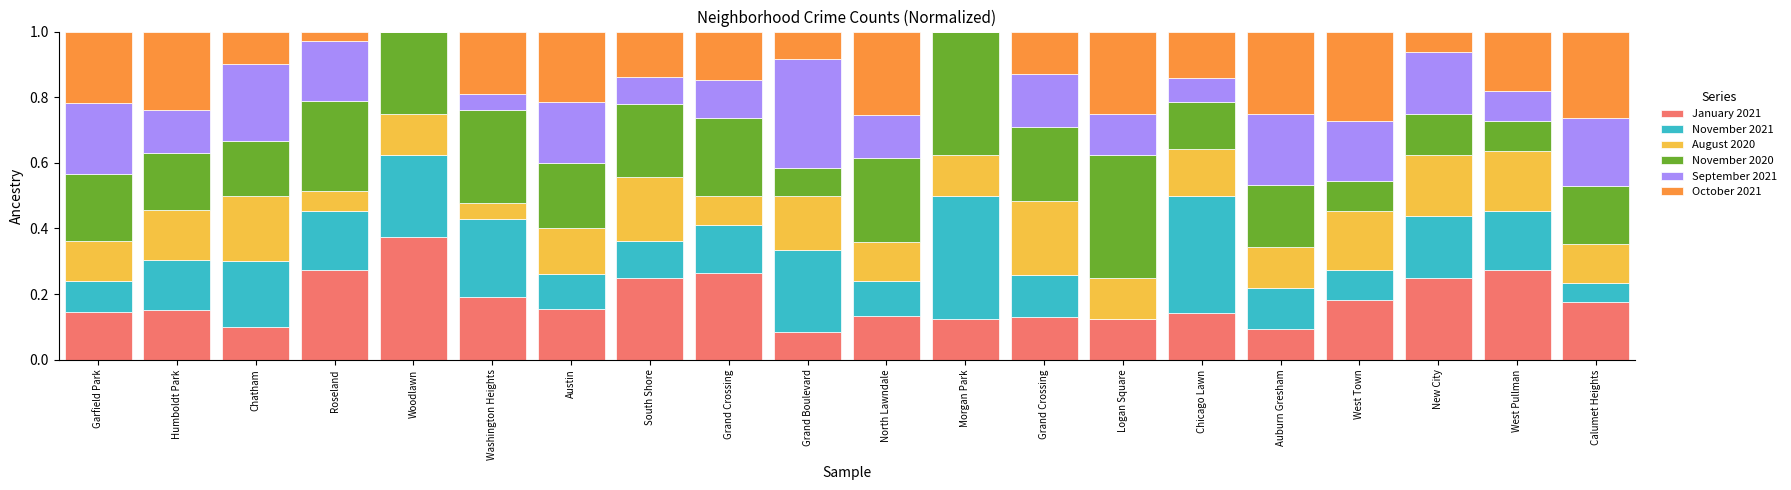

Does the chart contain stacked bars?

Yes